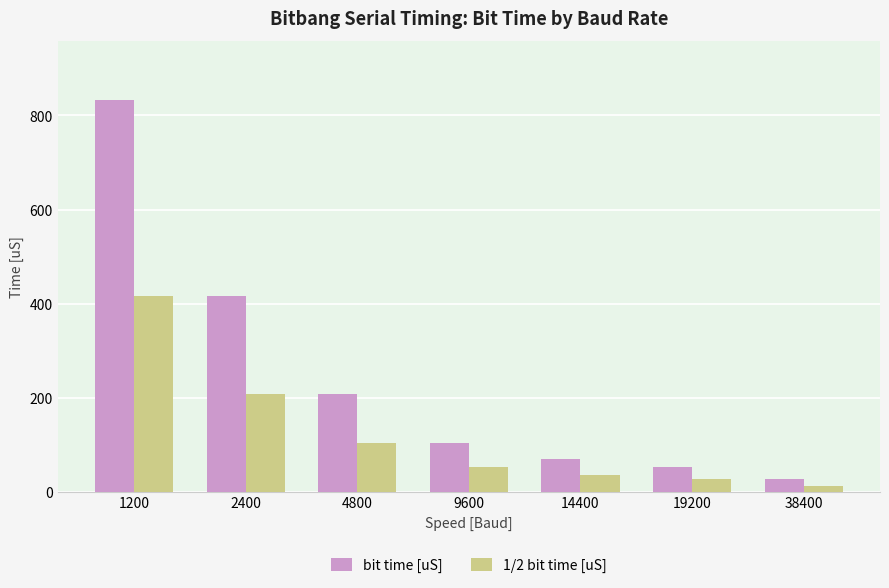

The bit time [uS] series shows 208.3 at 4800. True or false?

True